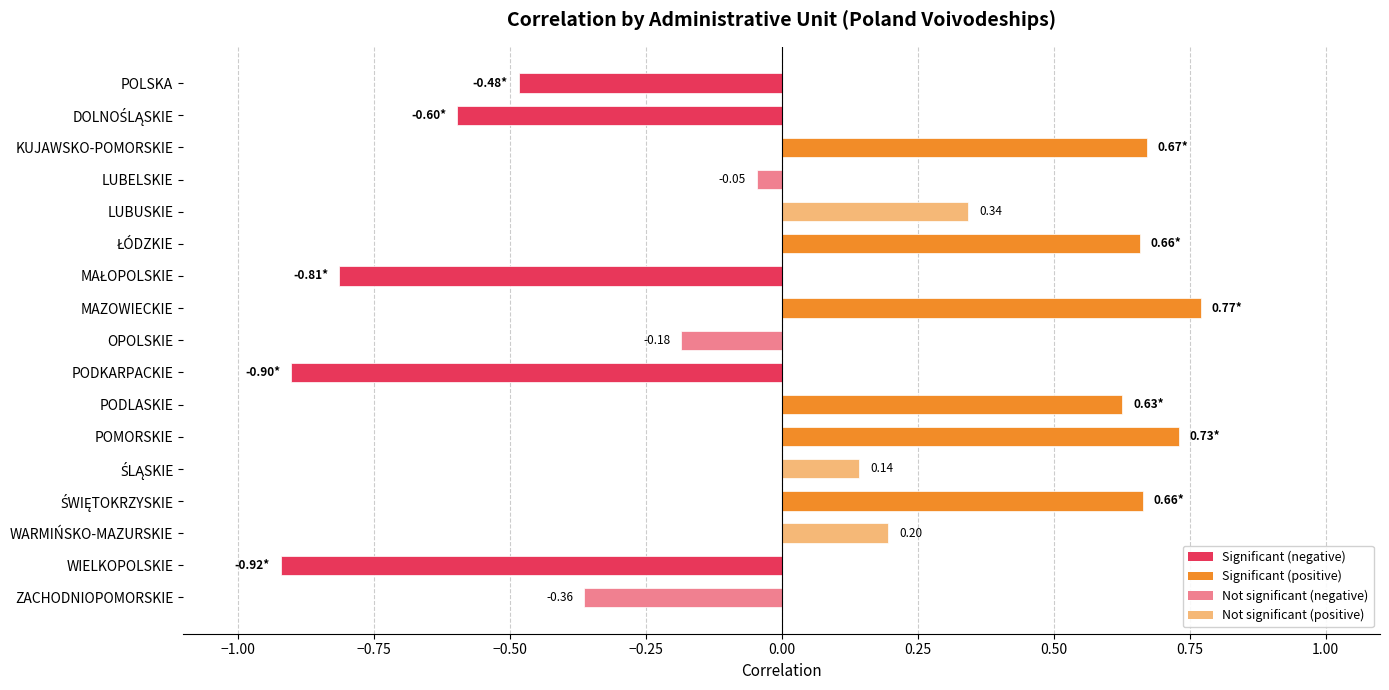

Count the number of data series in this chart.

1